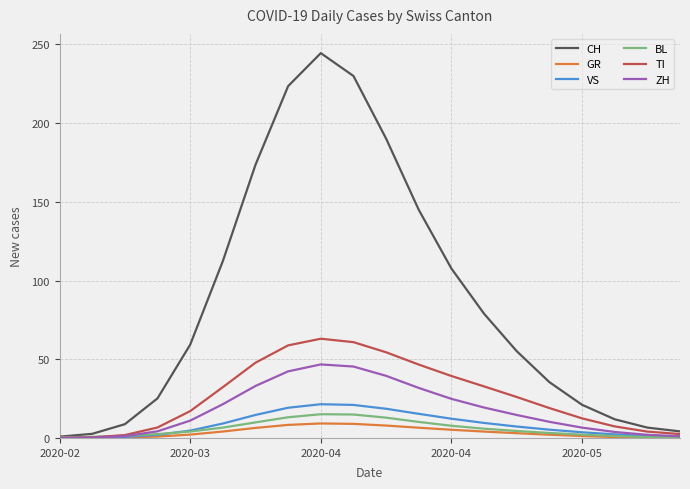

What is the highest value of the ZH series?

46.7